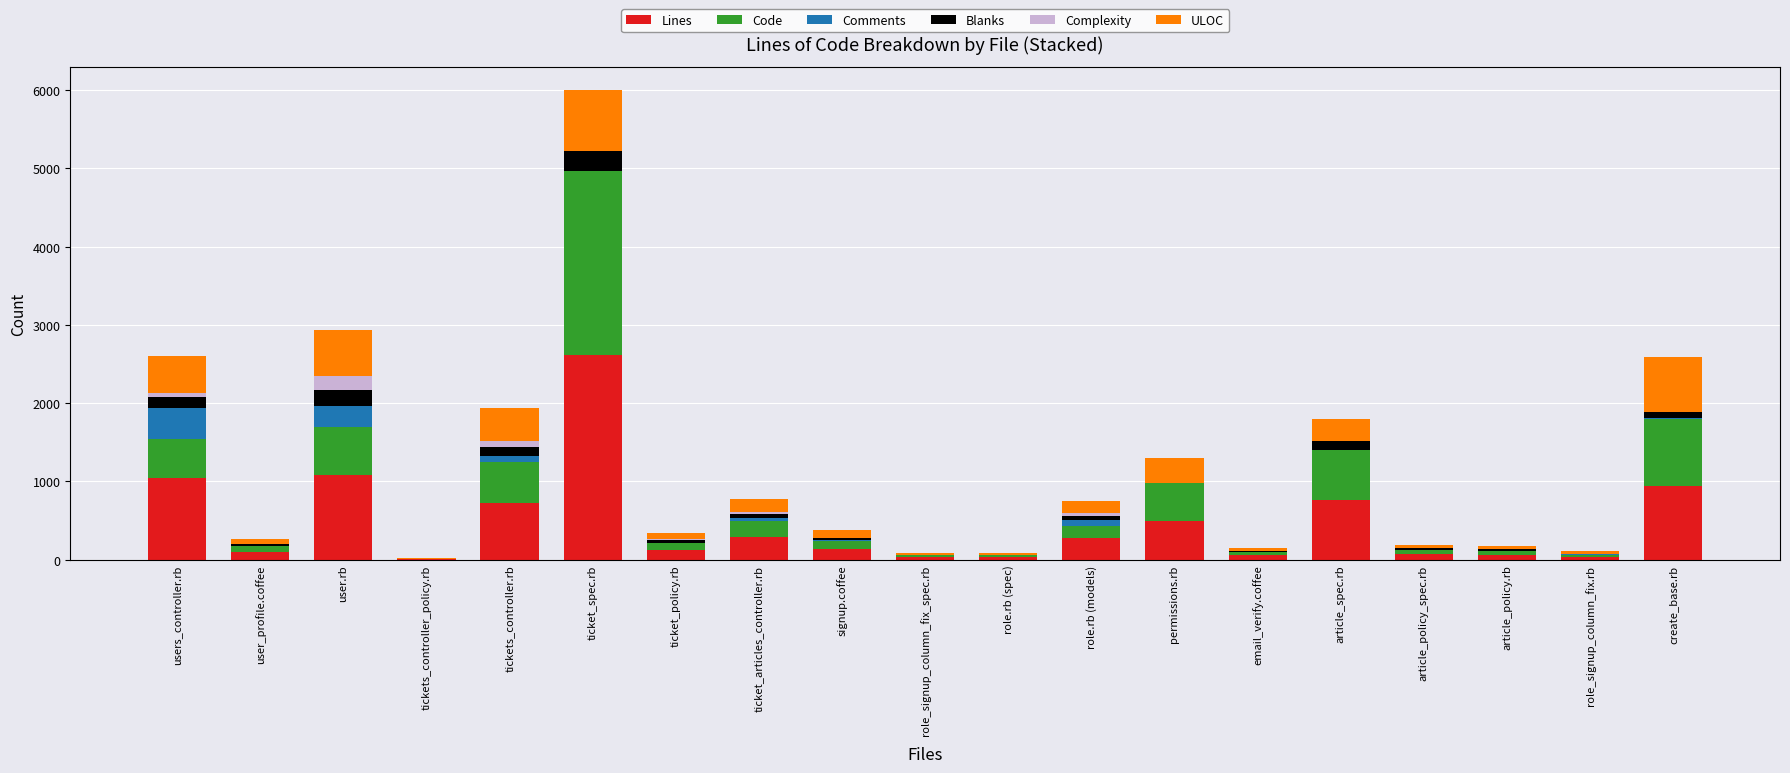

What is the maximum value for Lines?

2611